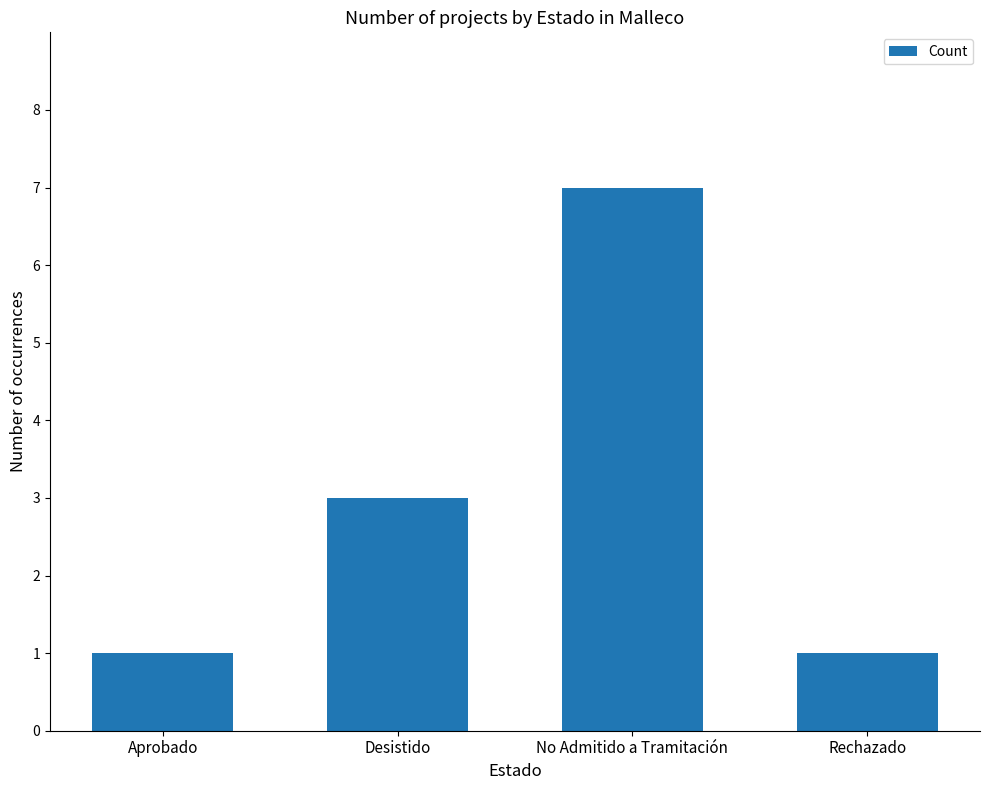

What is the change in value from Desistido to No Admitido a Tramitación?

+4